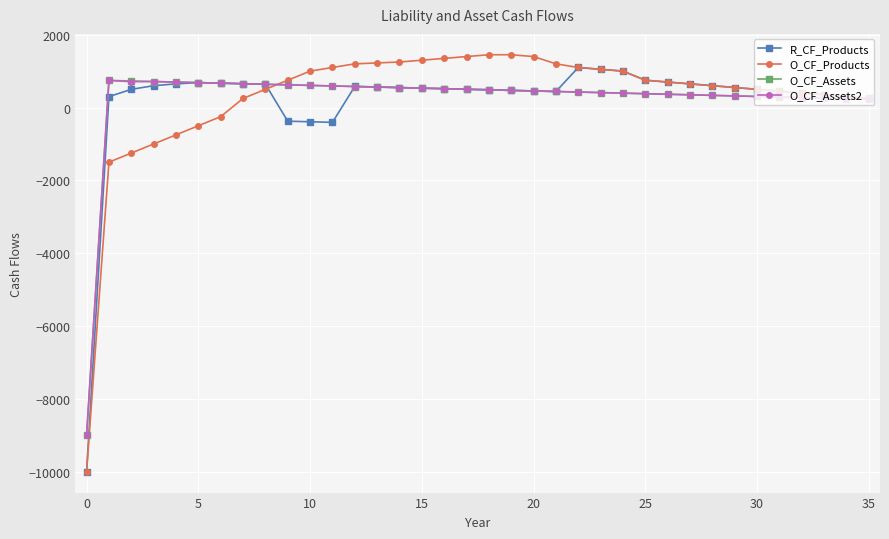

What is the greatest value displayed?

1450.0